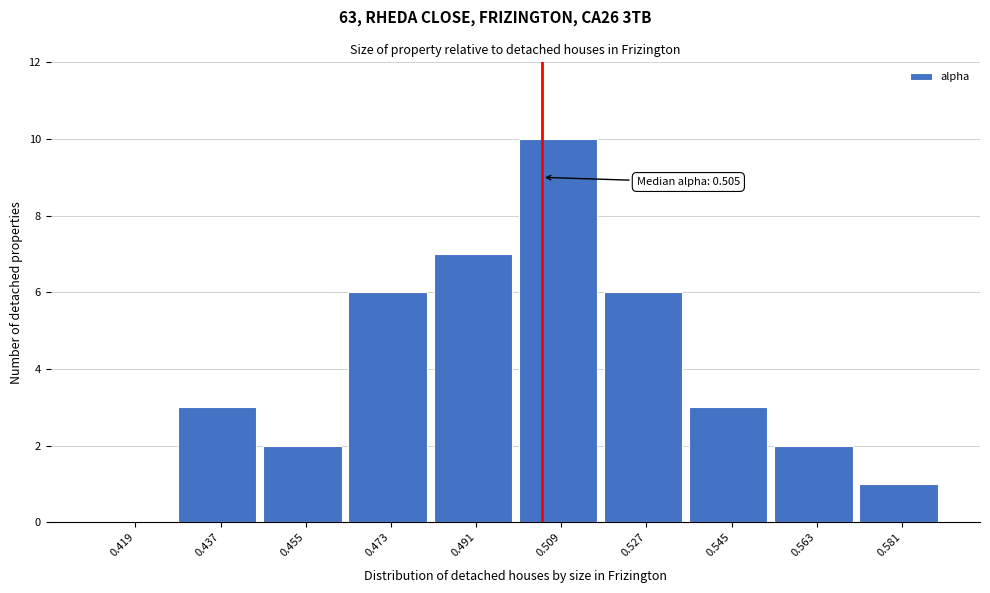

Which range on the x-axis has the tallest bar?

0.500 to 0.518